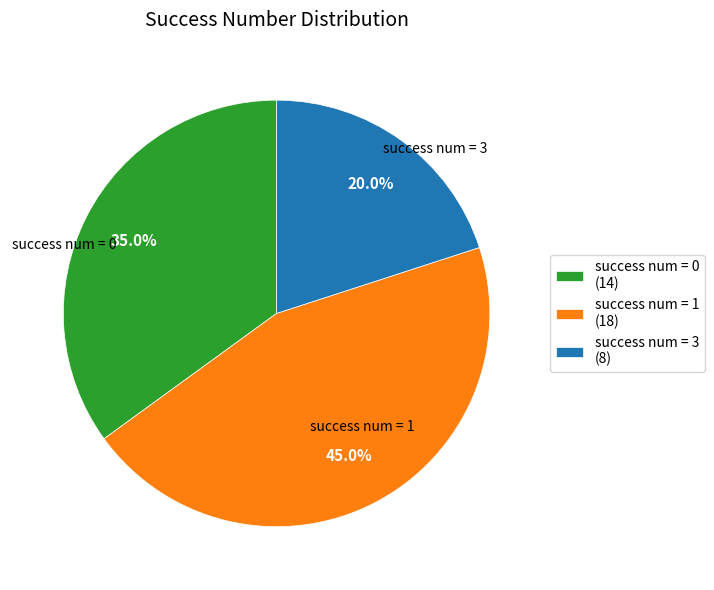

Rank the categories by value from highest to lowest.

success num = 1 (18), success num = 0 (14), success num = 3 (8)